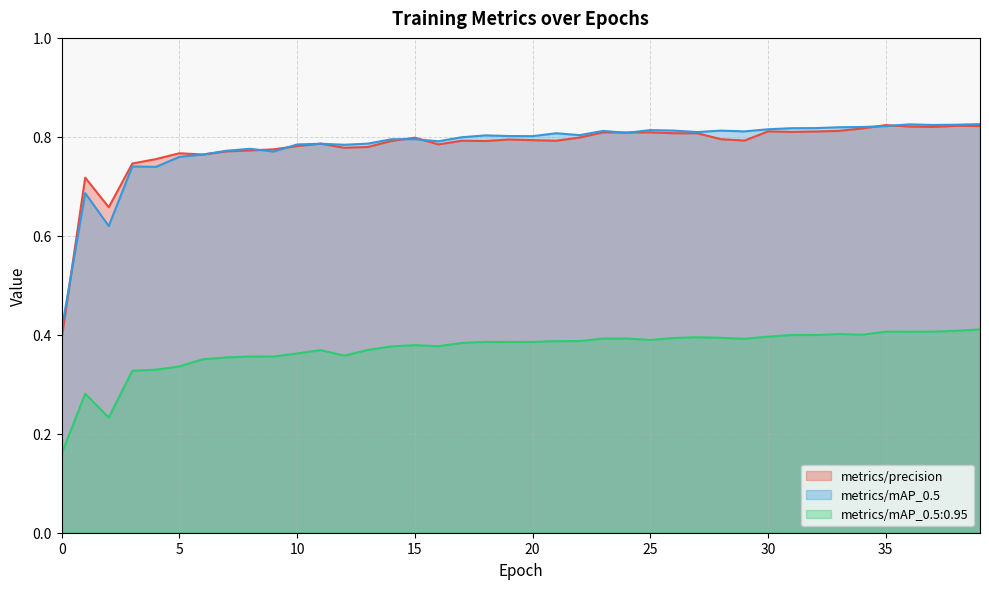

What is the highest value of the metrics/mAP_0.5:0.95 series?

0.4